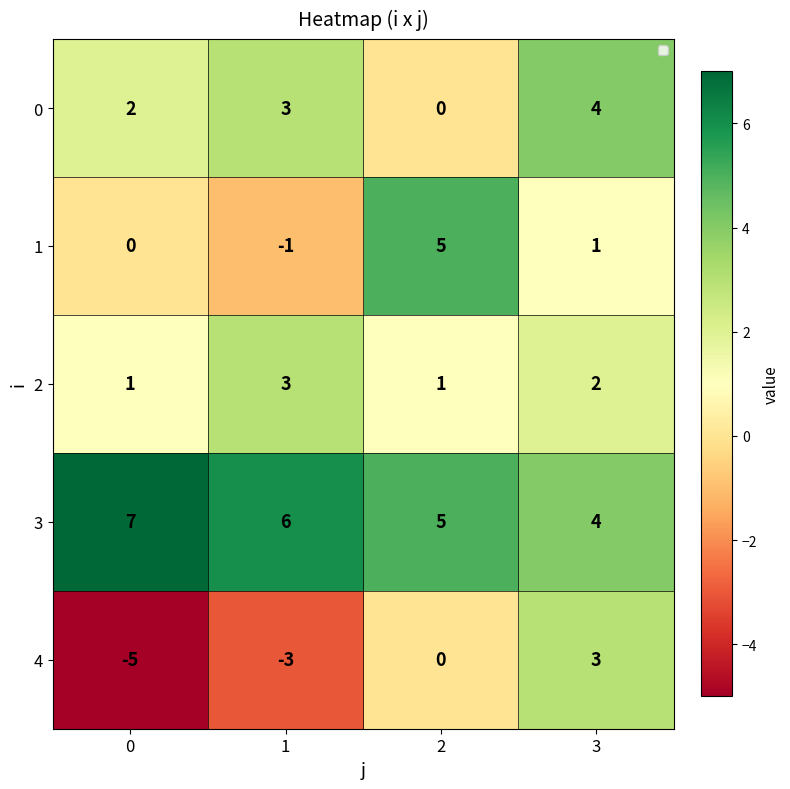

Which category has the highest value in the 0 series?

3